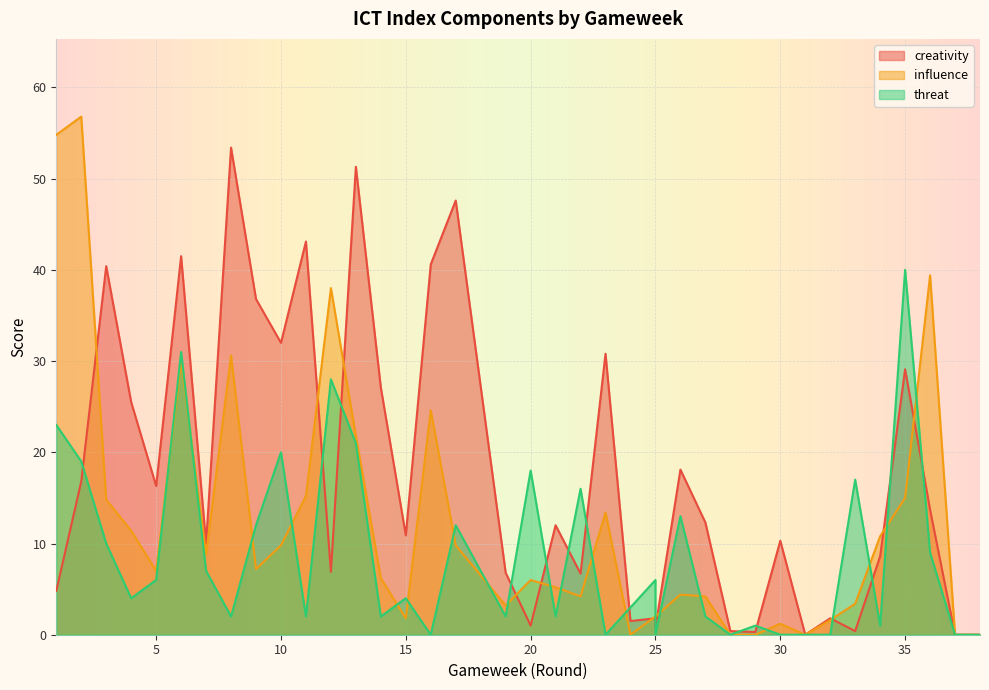

Rank the series by their maximum value, from lowest to highest.

threat, creativity, influence